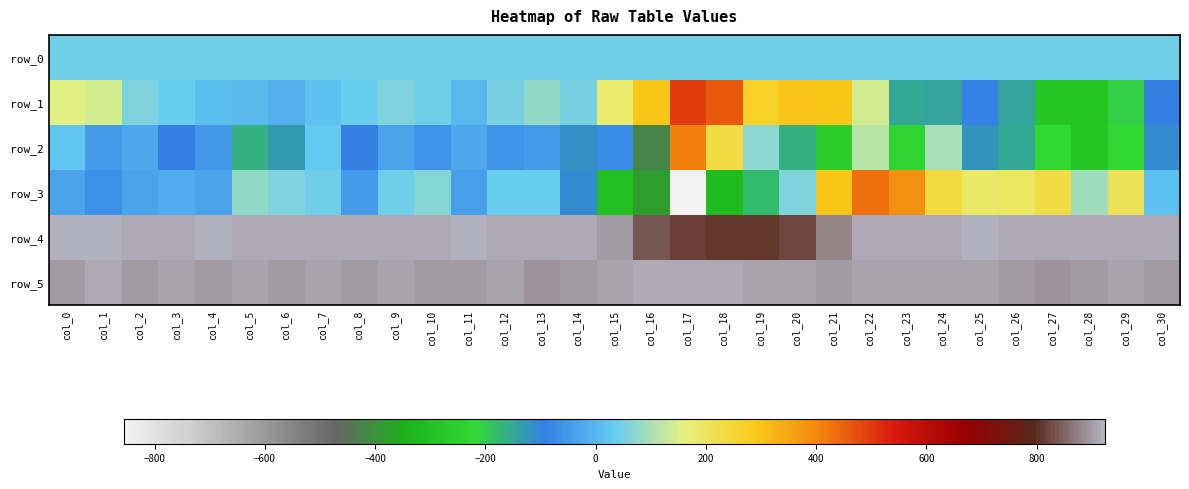

Between col_6 and col_10, which series saw the biggest shift?

row_2